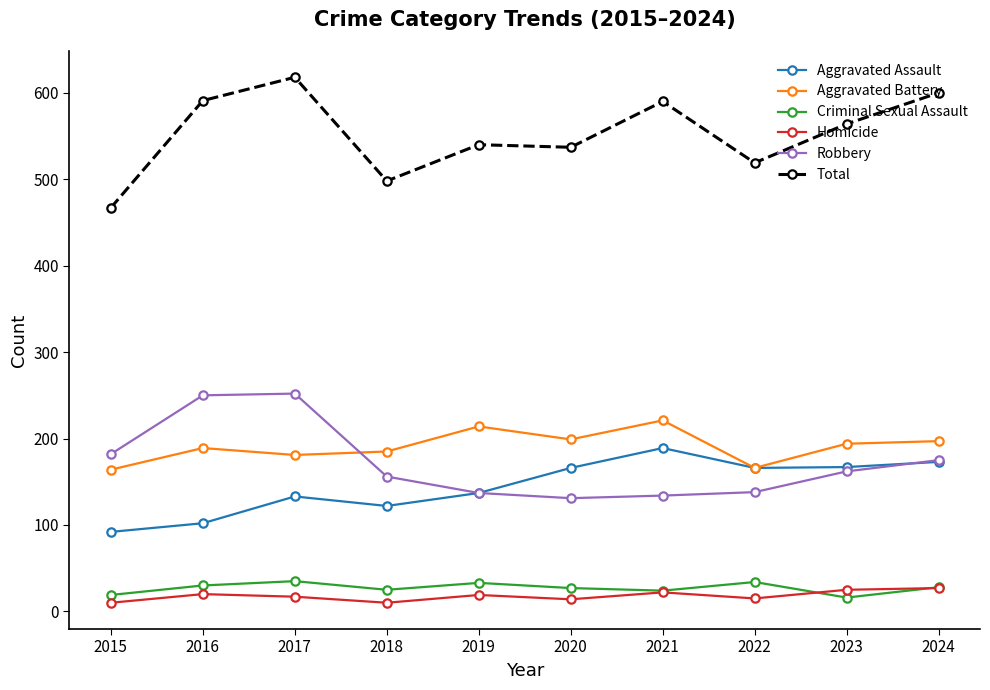

True or false: Aggravated Battery and Homicide cross at least once.

False